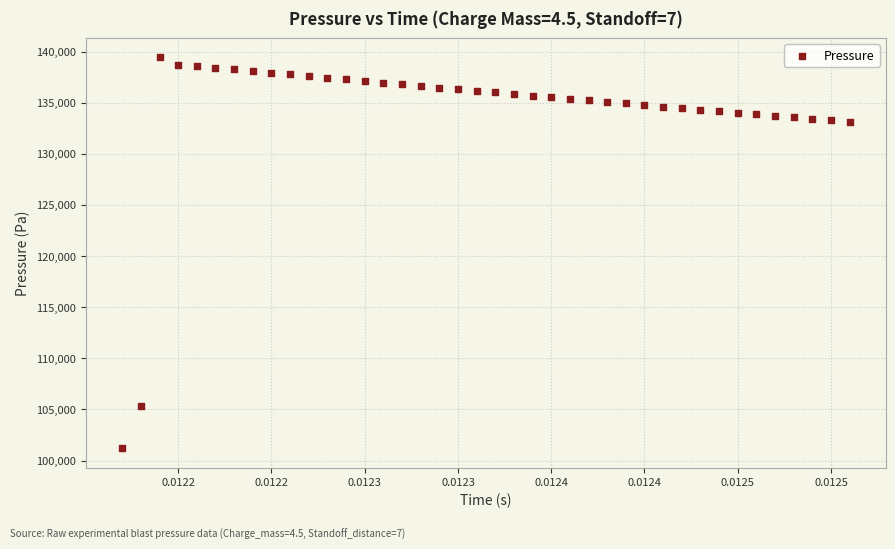

What is the range of Y values (max minus min)?

38208